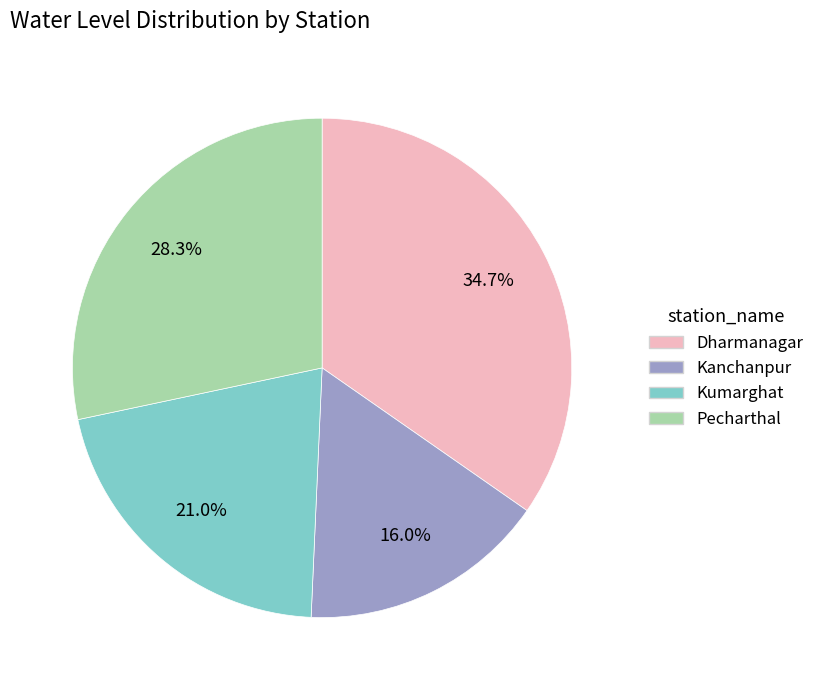

Count the number of slices in the pie.

4